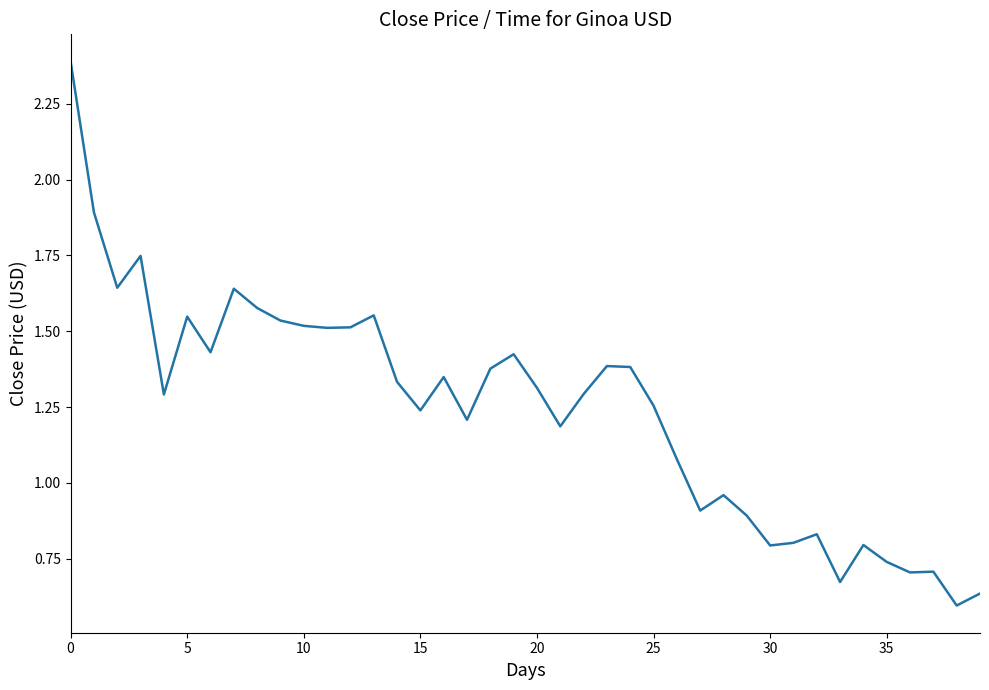

How many categories are shown in the chart?

40